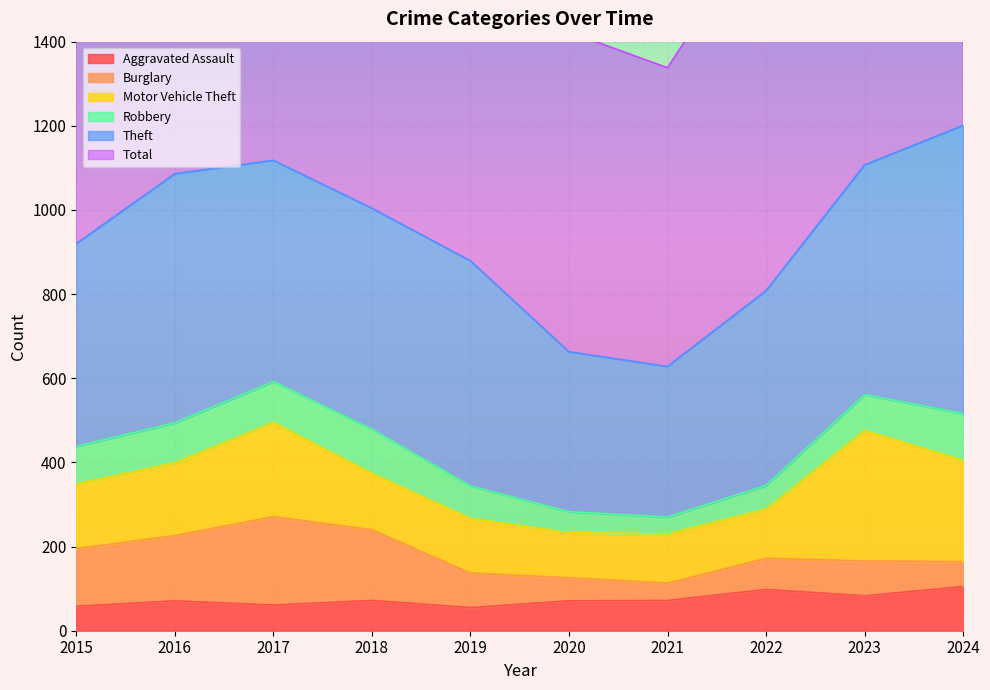

How many categories are shown in the chart?

10